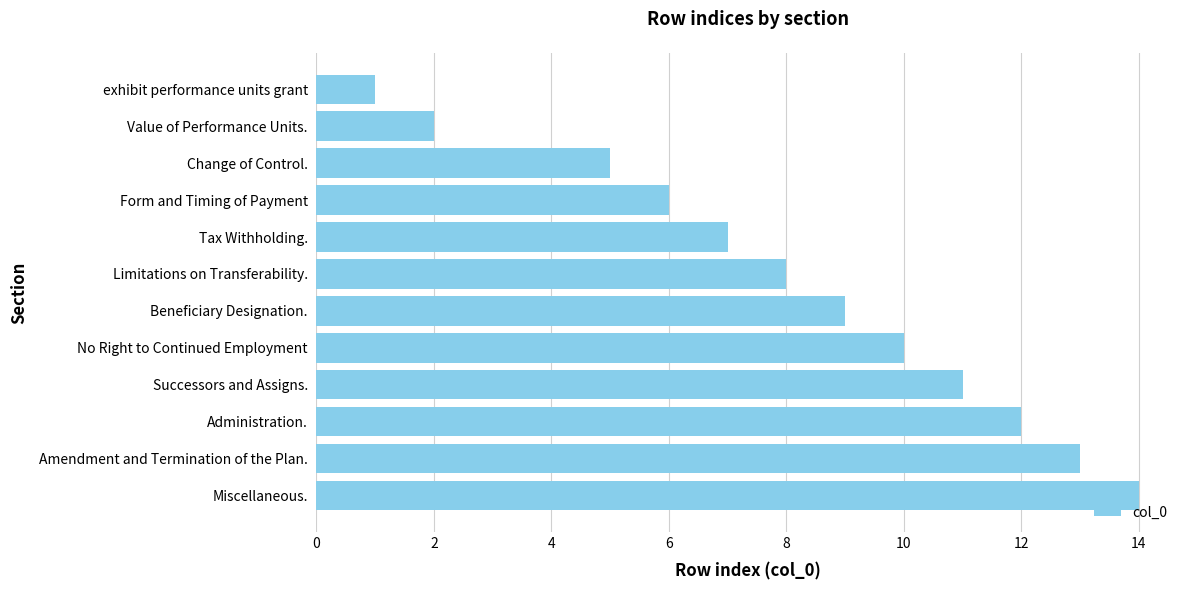

The chart shows a value of 1 at exhibit performance units grant. True or false?

True